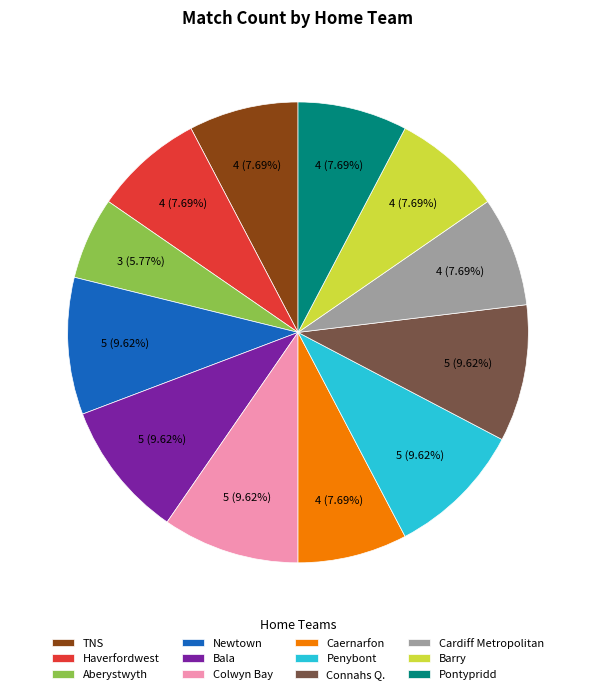

Which category has the smallest portion of the pie?

Aberystwyth